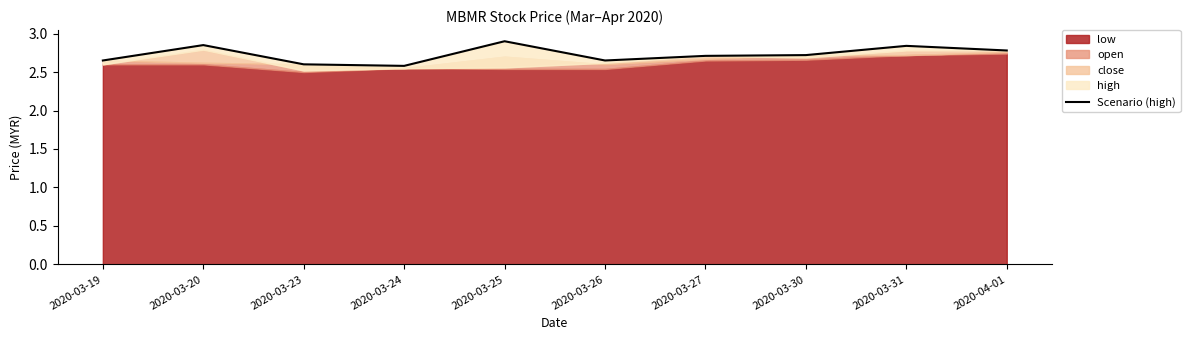

What is the change in value from 2020-03-27 to 2020-04-01?

+0.1